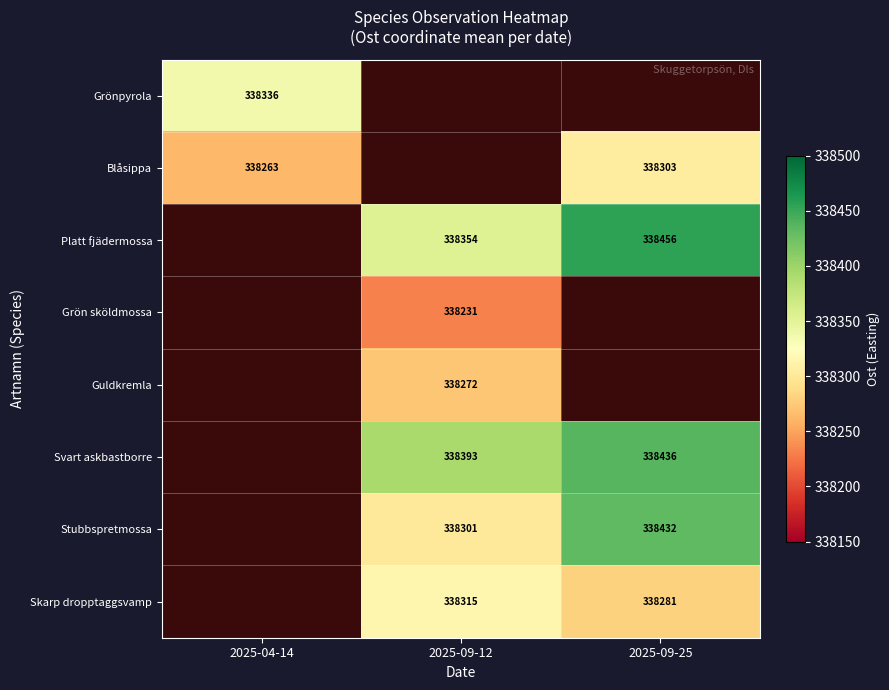

The value of Svart askbastborre at 2025-09-12 is 338393. True or false?

True